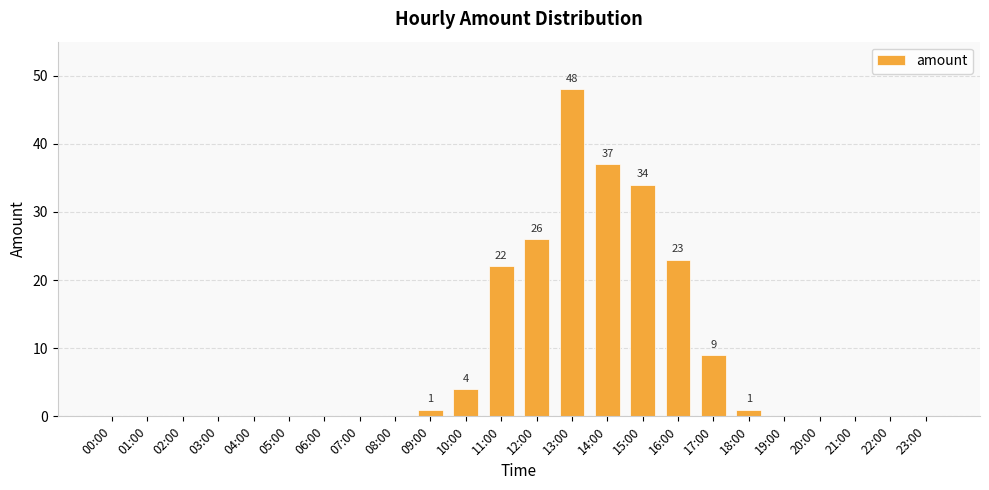

What is the maximum value shown in the chart?

48